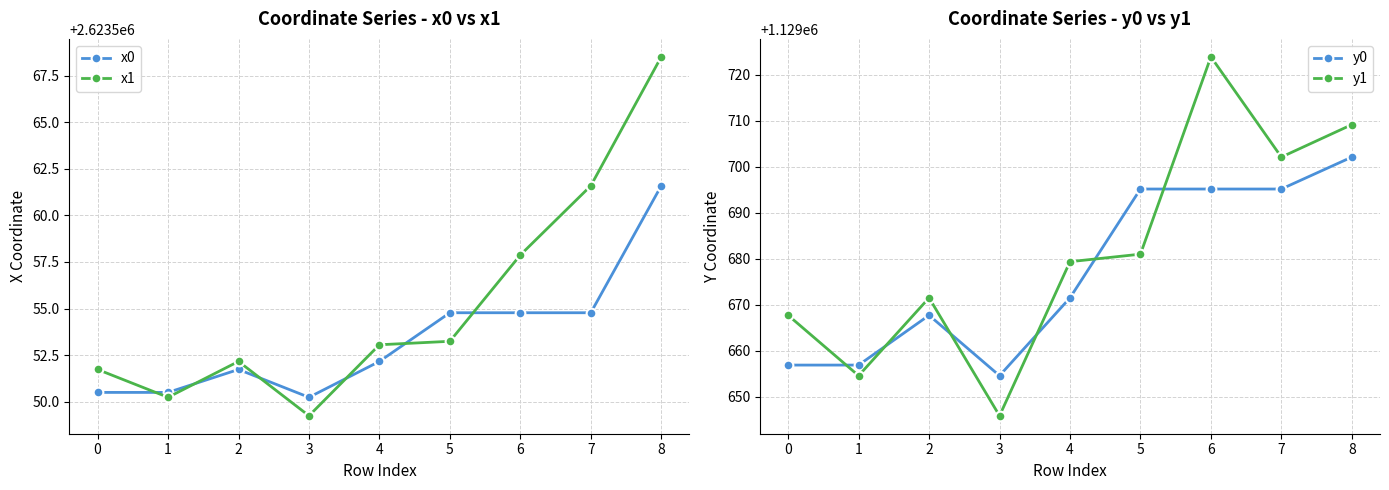

Where is the first local maximum for x0?

2